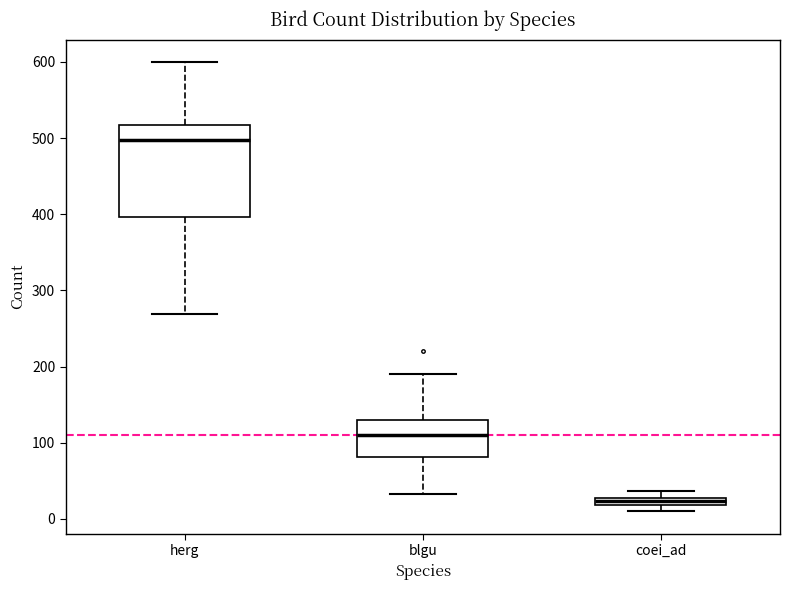

Which box has the lowest median line?

coei_ad